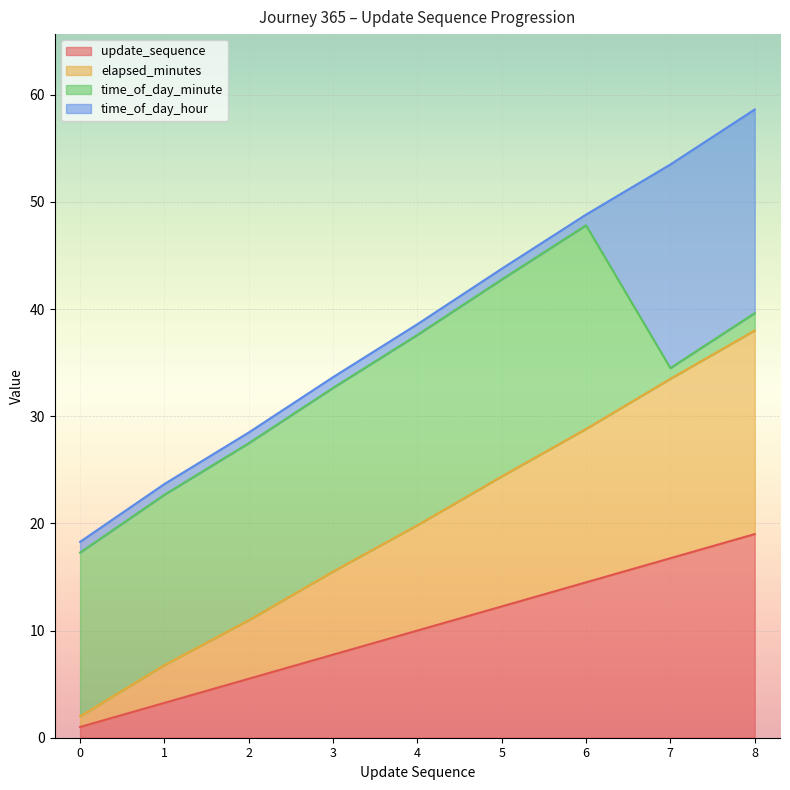

At which label does update_sequence reach its peak?

8